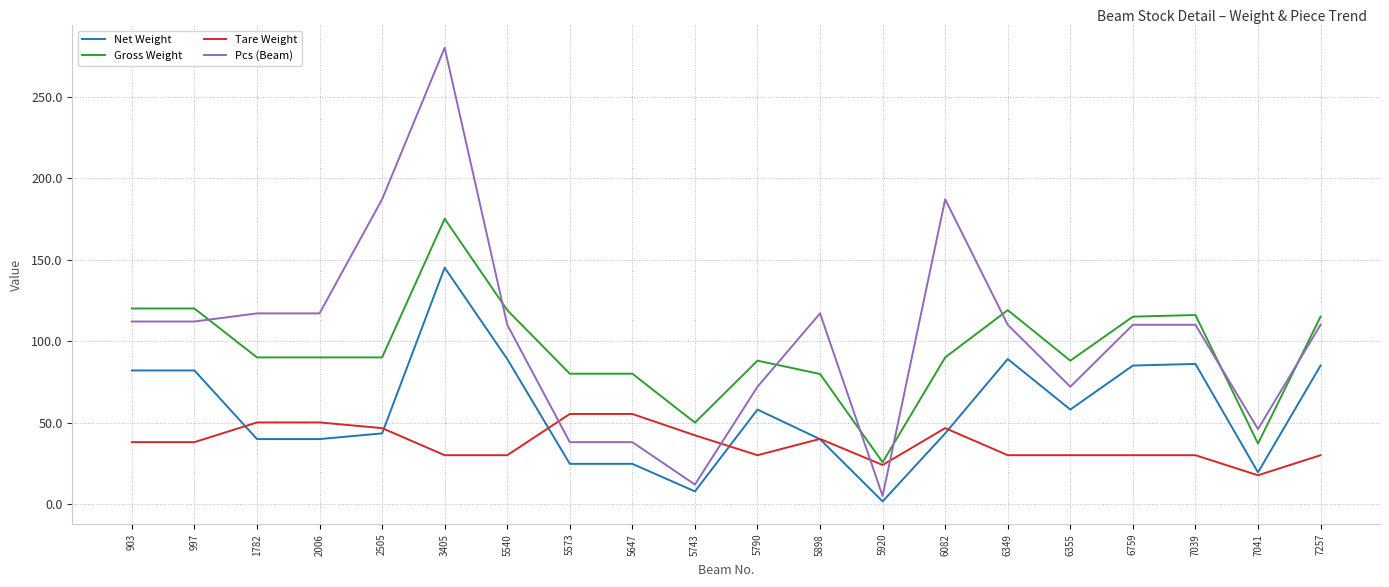

What is the minimum value shown in the chart?

1.7